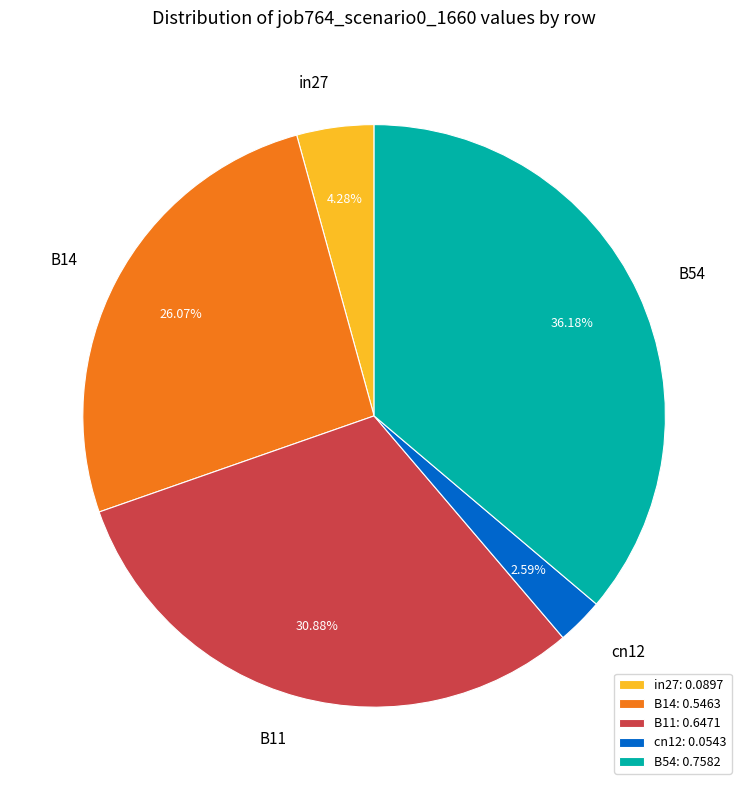

Do B54 and in27 together represent more than half of the pie?

No